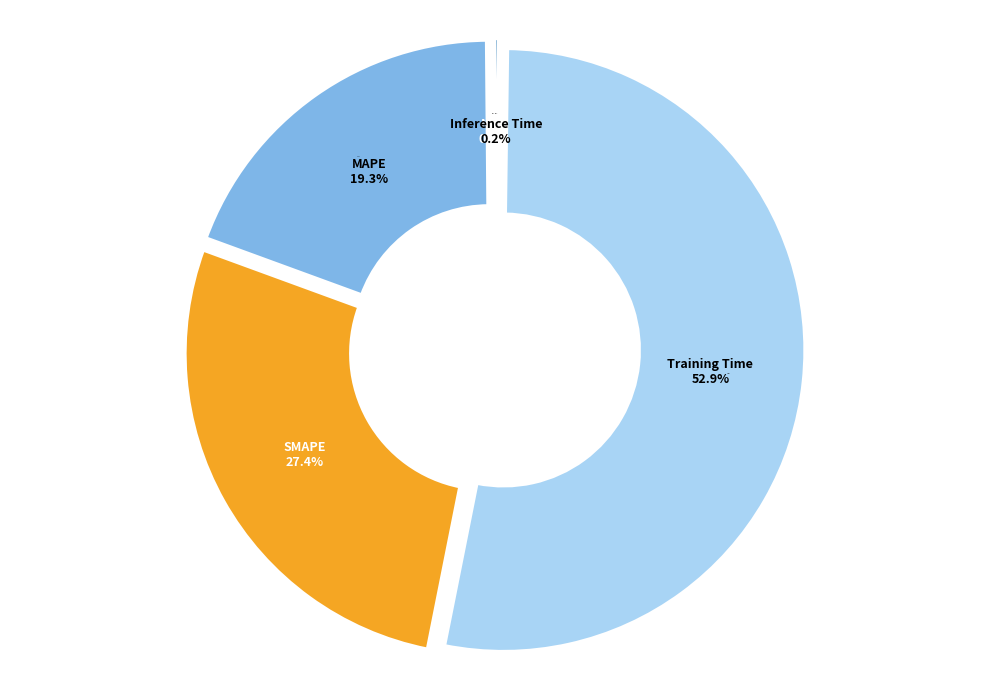

Is there a majority slice in this chart?

Yes